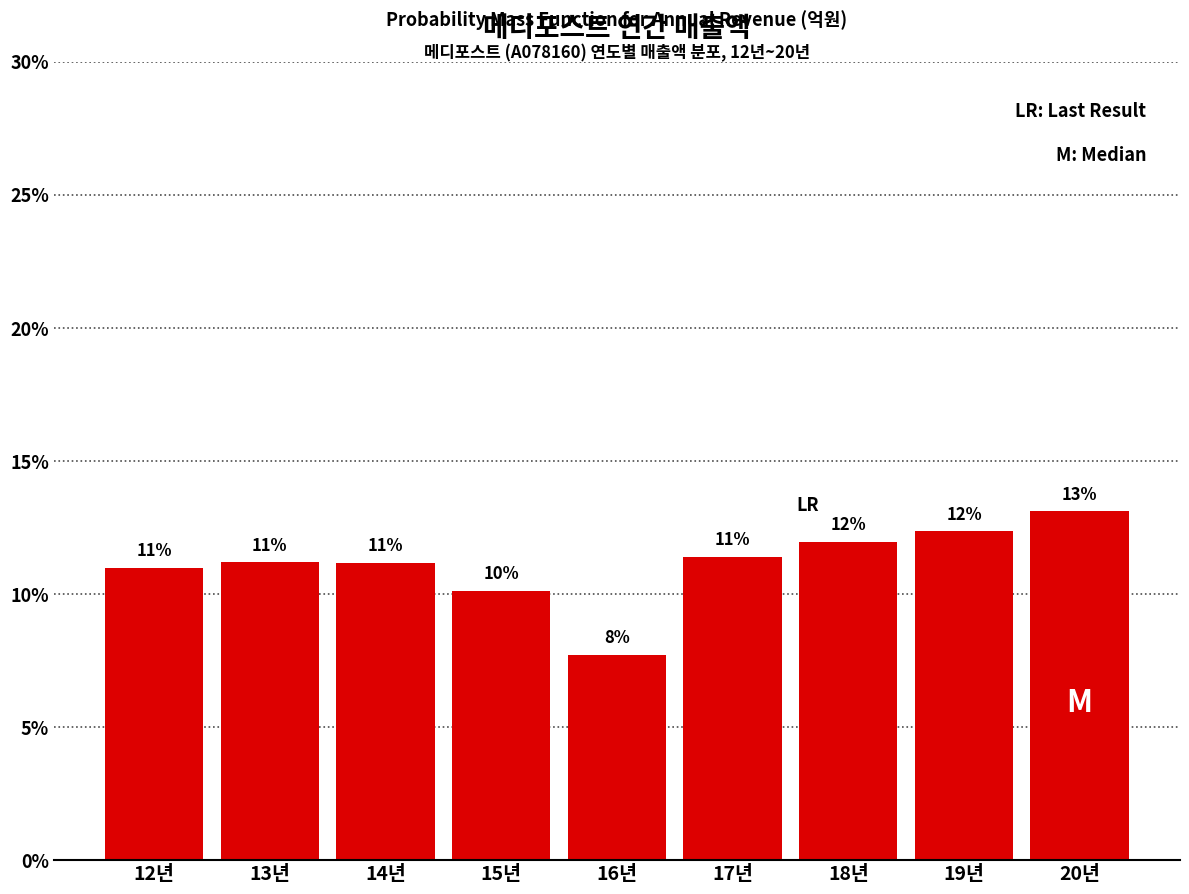

The value at 19년 is 21.1. True or false?

False